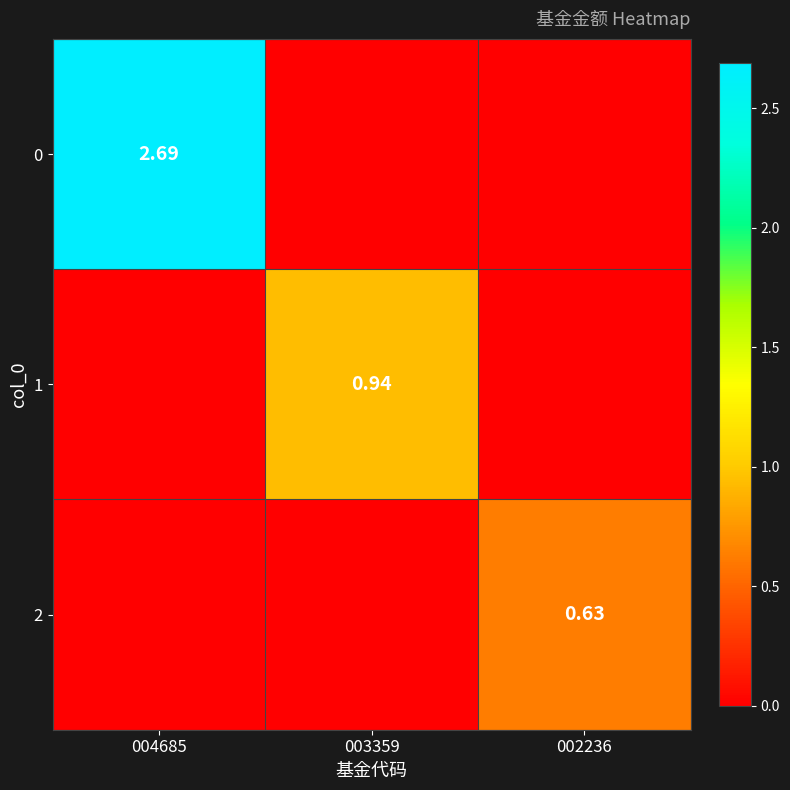

Is the value of 0 at 004685 greater than the value of 1 at 003359?

Yes